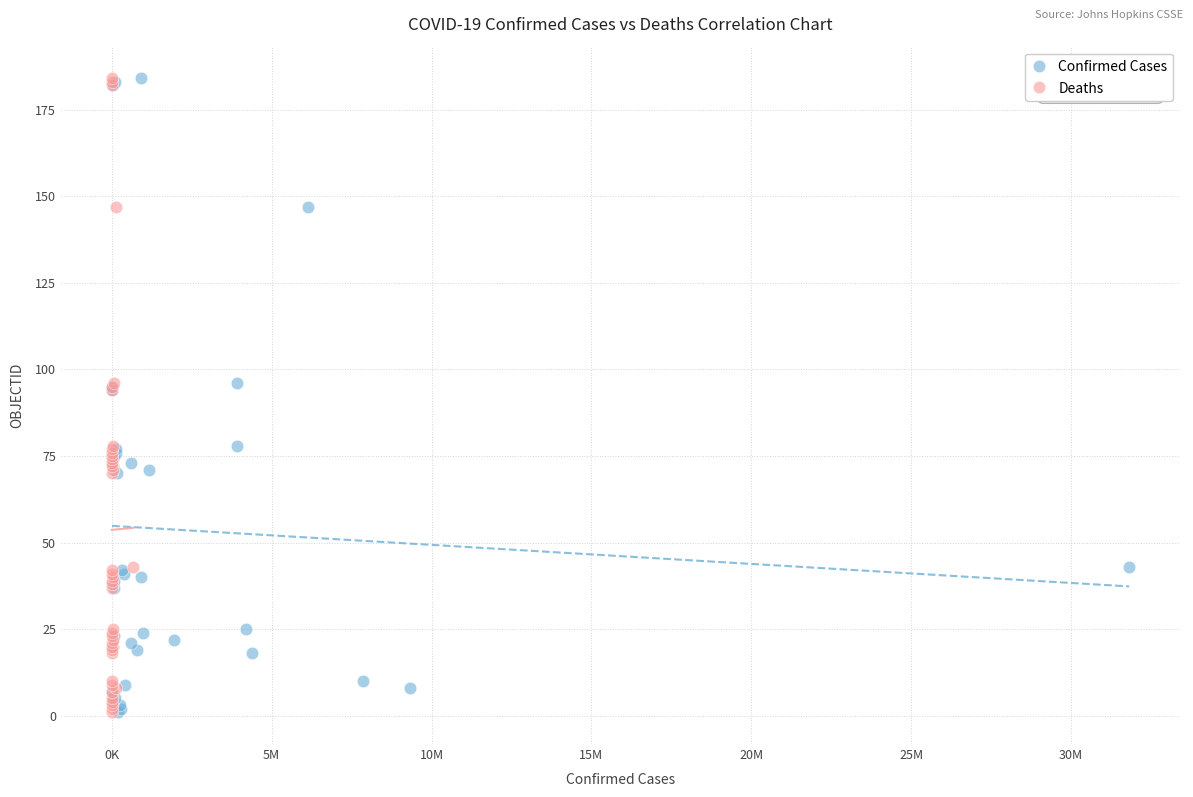

What are all the series names shown in the legend?

Confirmed Cases, Deaths